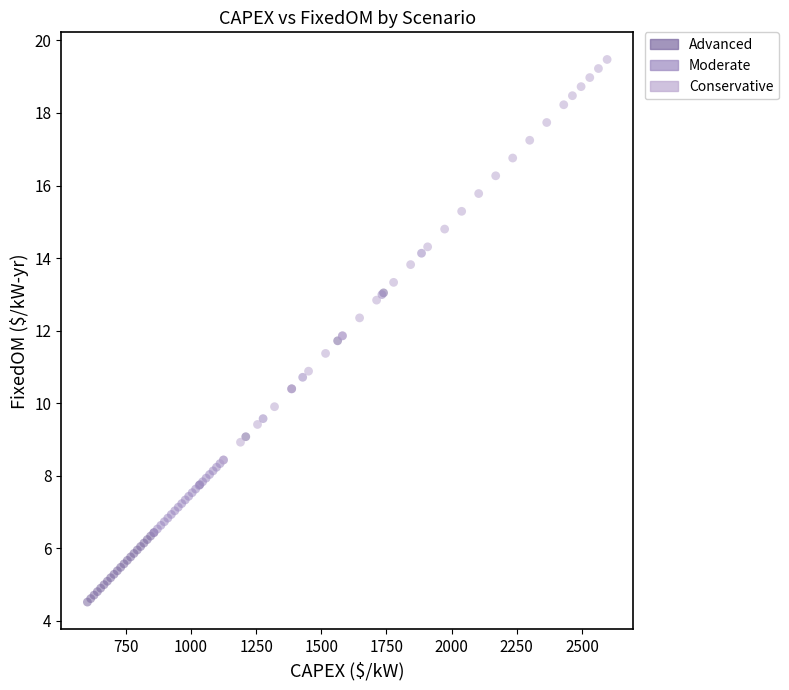

Which series reaches the maximum Y coordinate?

Conservative